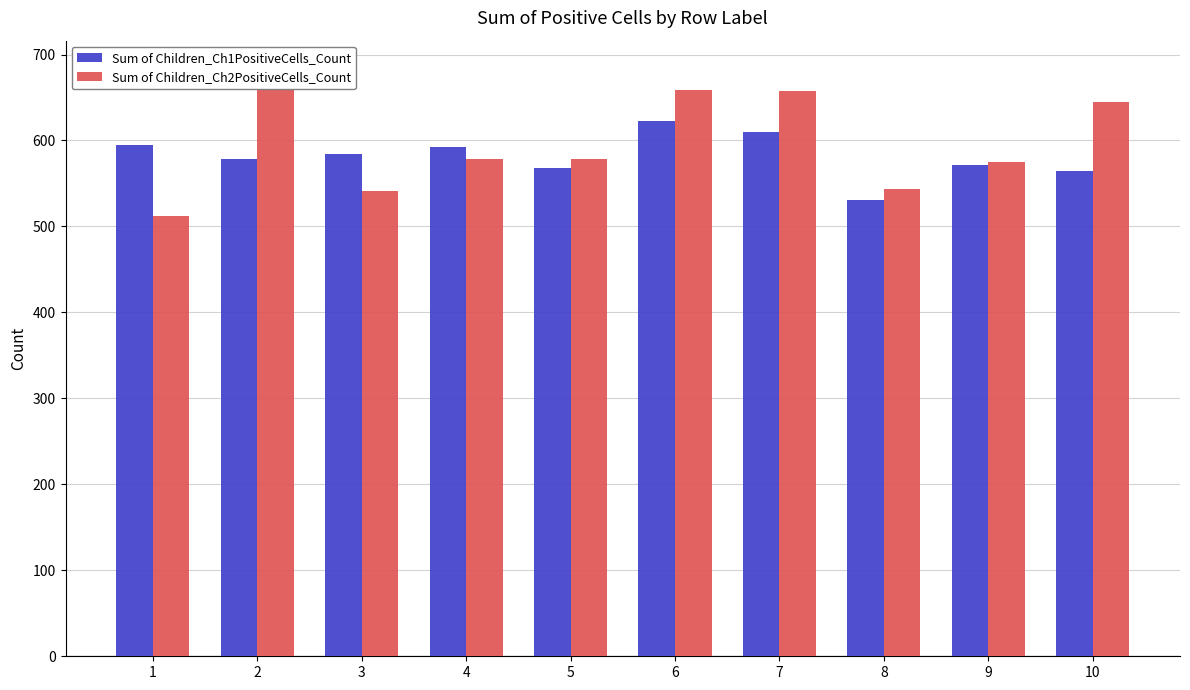

What is the value of the Sum of Children_Ch1PositiveCells_Count bar at the 4th from the left?

592